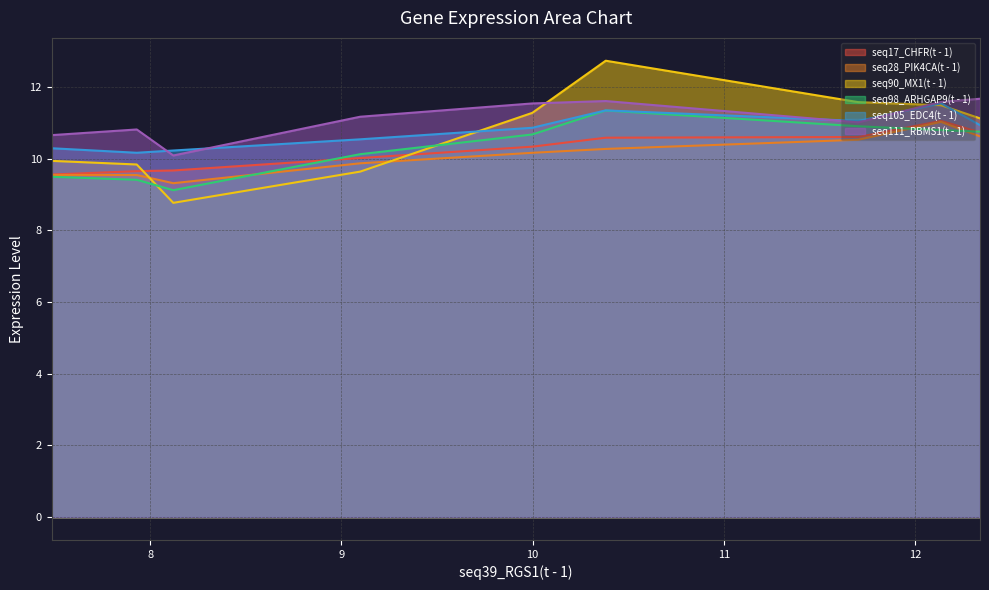

At which label does seq98_ARHGAP9(t - 1) reach its minimum?

8.121